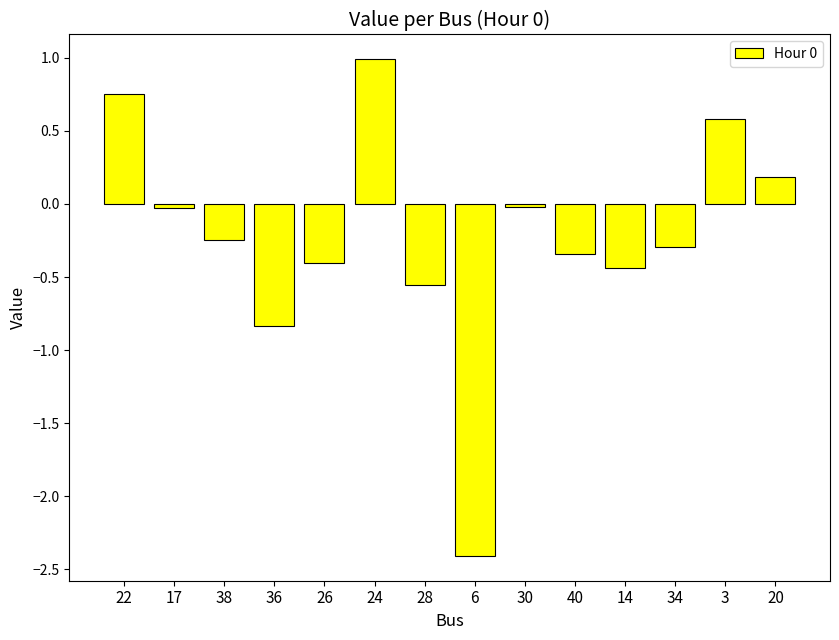

What position from the right is 24?

9